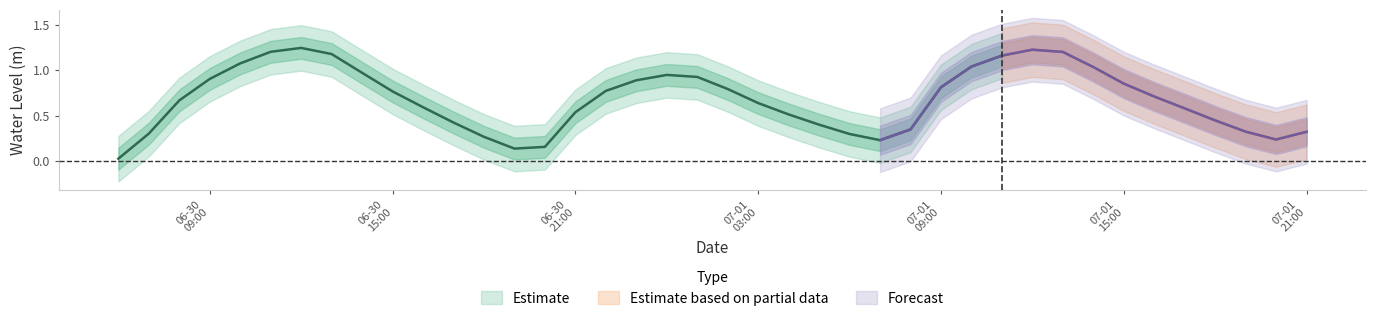

Between 2025-07-01 04:00:00 and 2025-07-01 08:00:00, which is larger?

2025-07-01 04:00:00